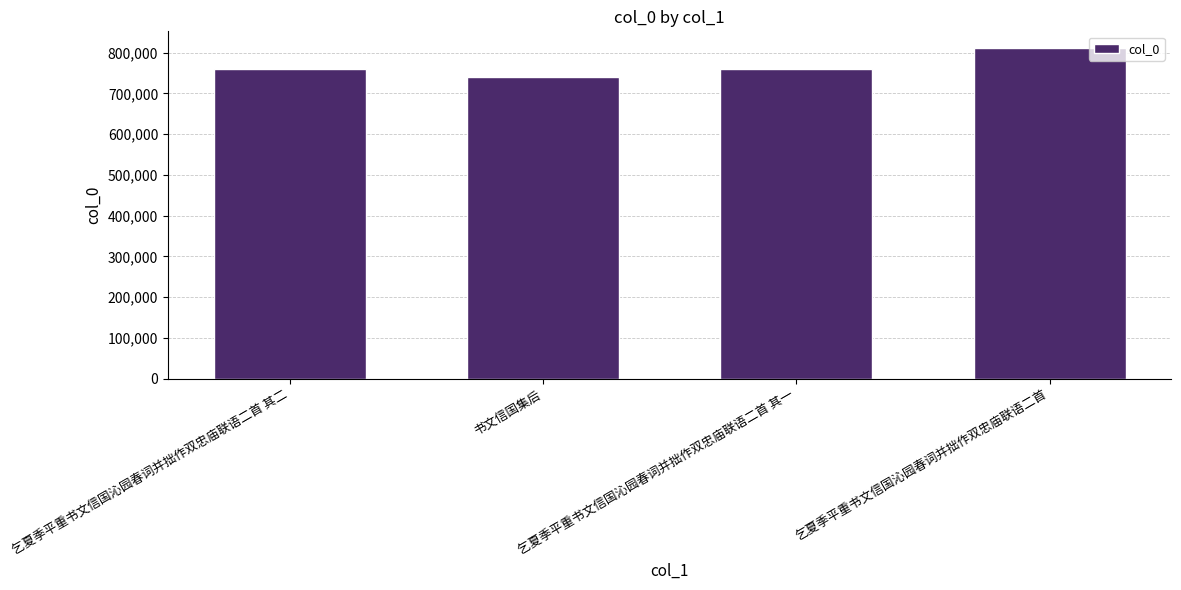

What is the value of the 2nd bar from the left?

740517